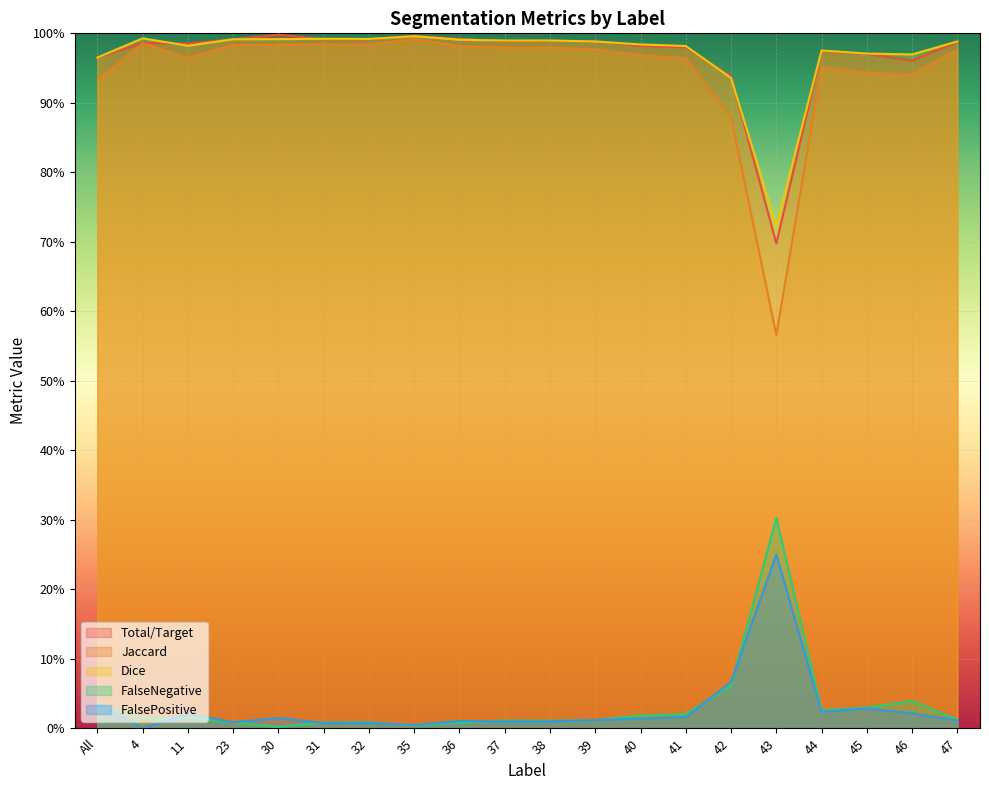

At how many categories does at least one series exceed 0?

20